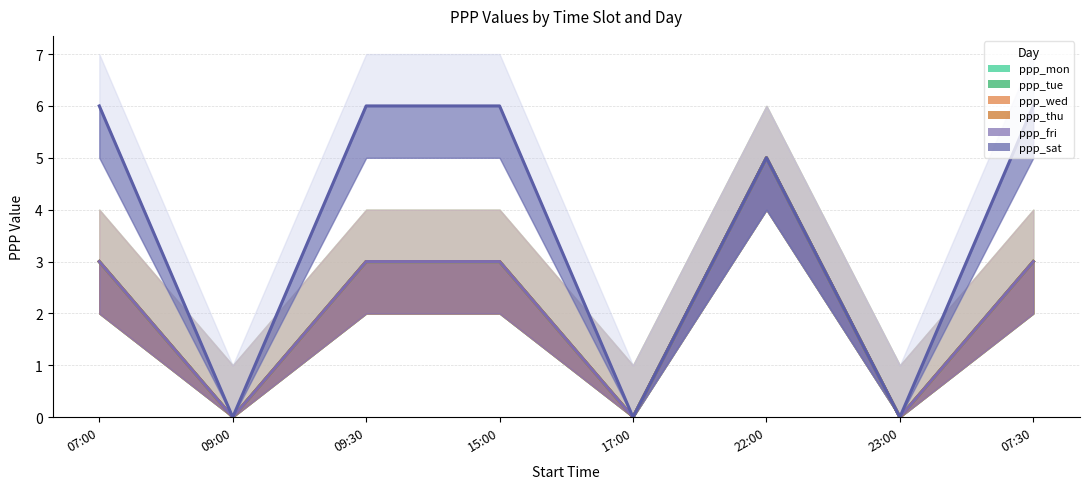

What is the sum of all ppp_wed values?

17